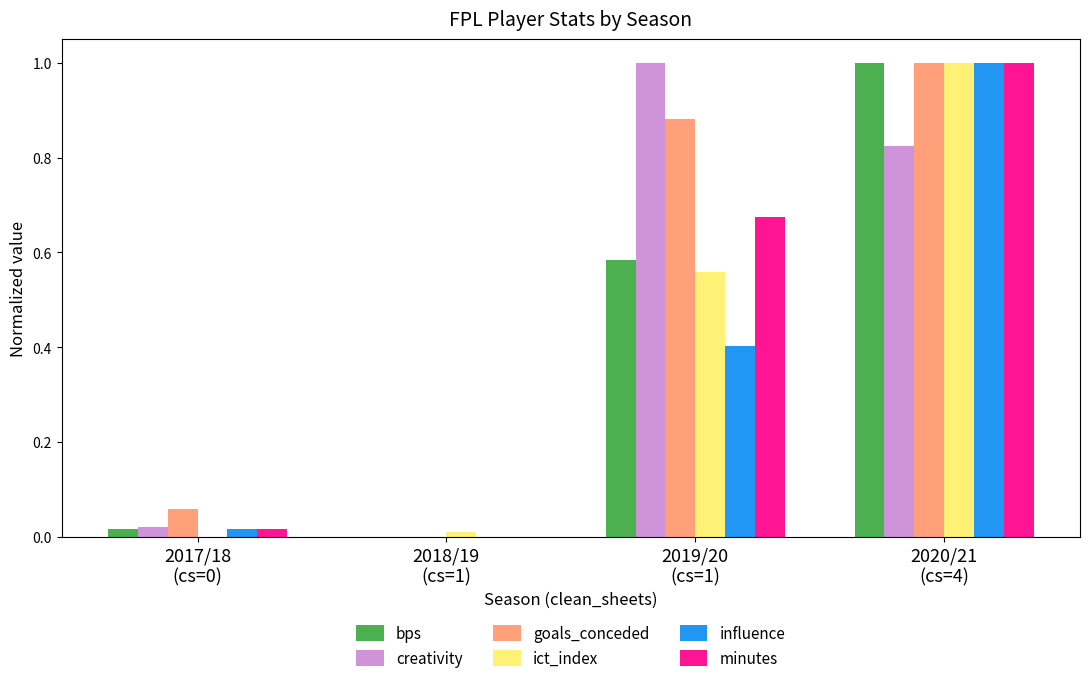

What is the greatest value displayed?

1.0